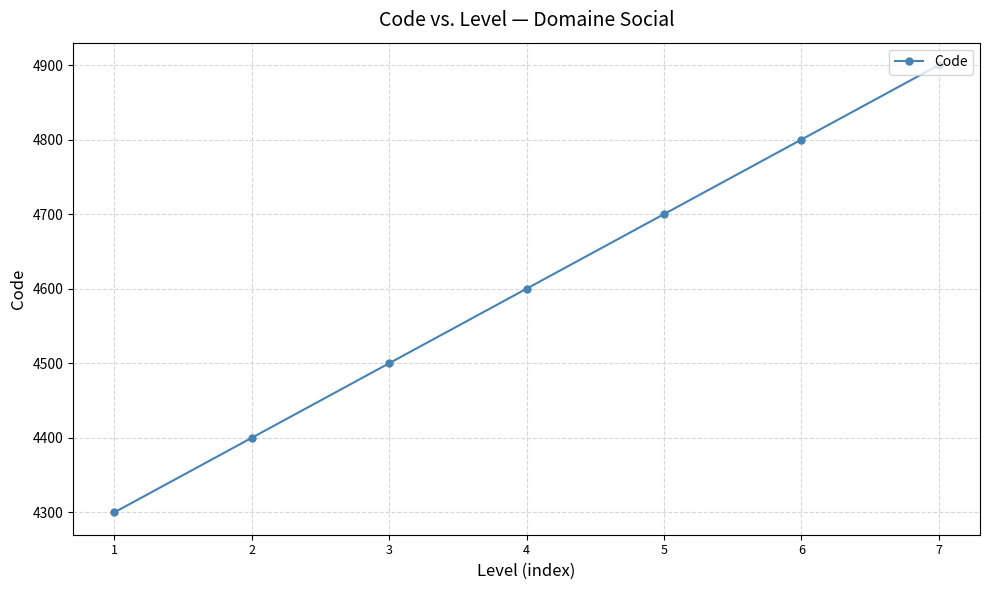

What is the maximum value shown in the chart?

4900